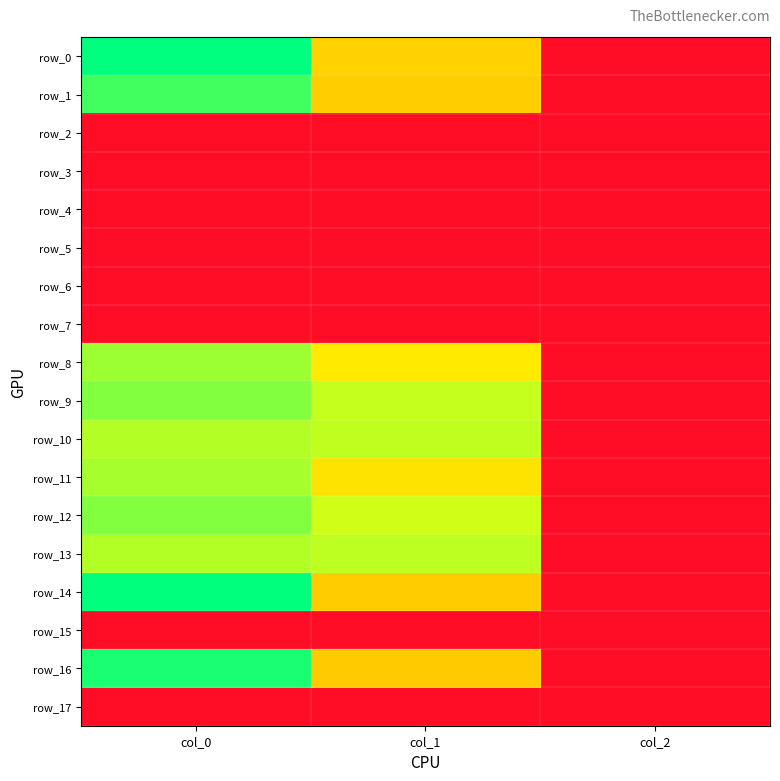

What is the greatest value displayed?

1173.3